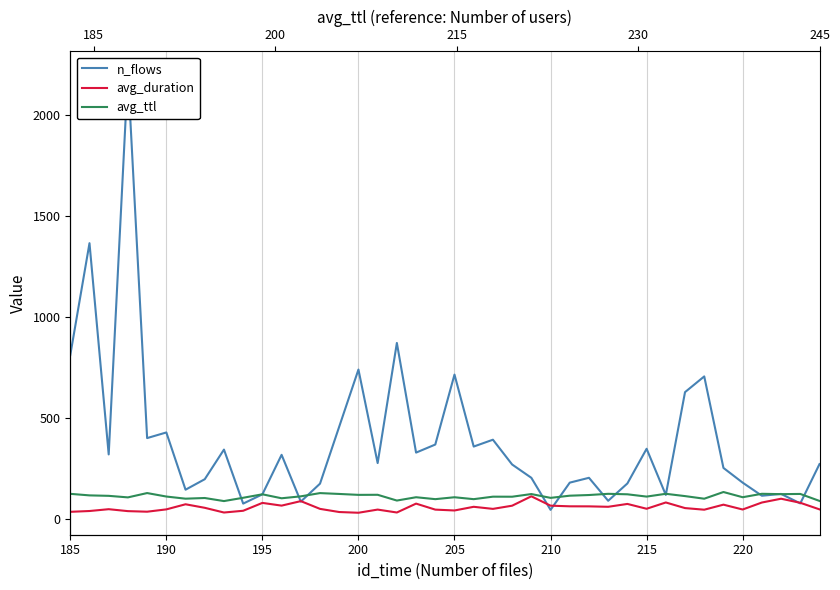

Which category has the lowest value in the avg_duration series?

200